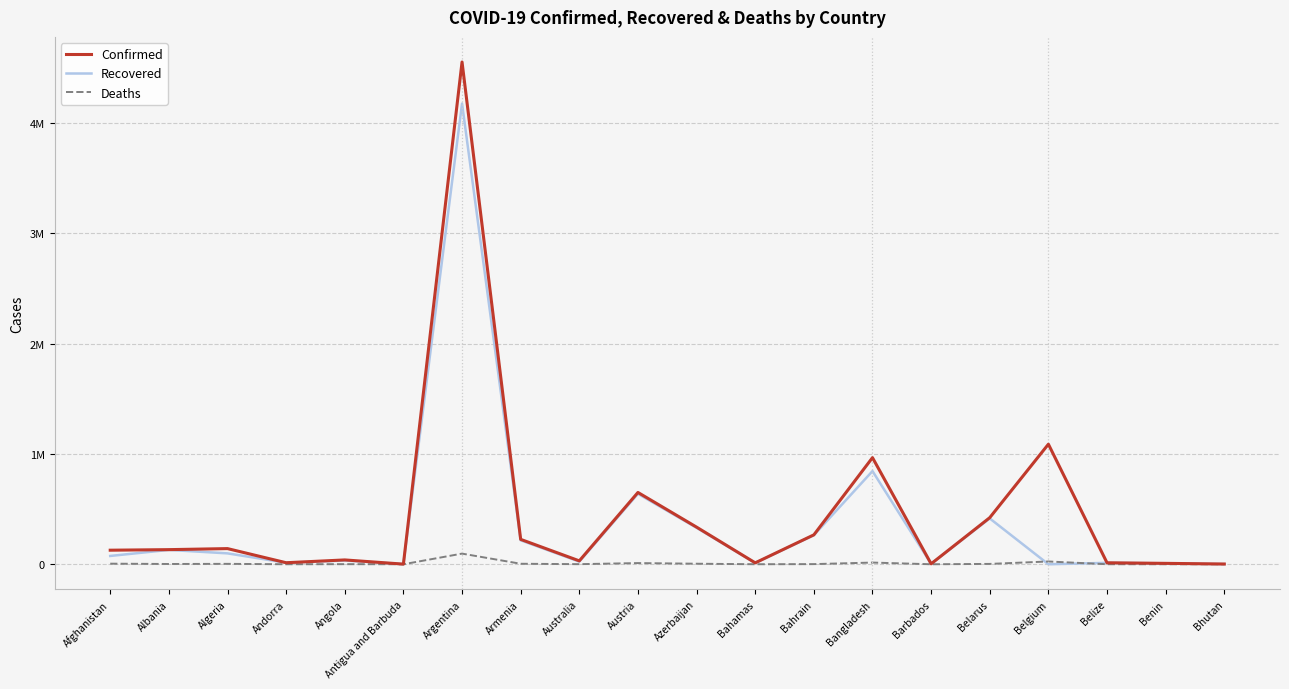

At which label does Deaths first exceed 2456?

Afghanistan